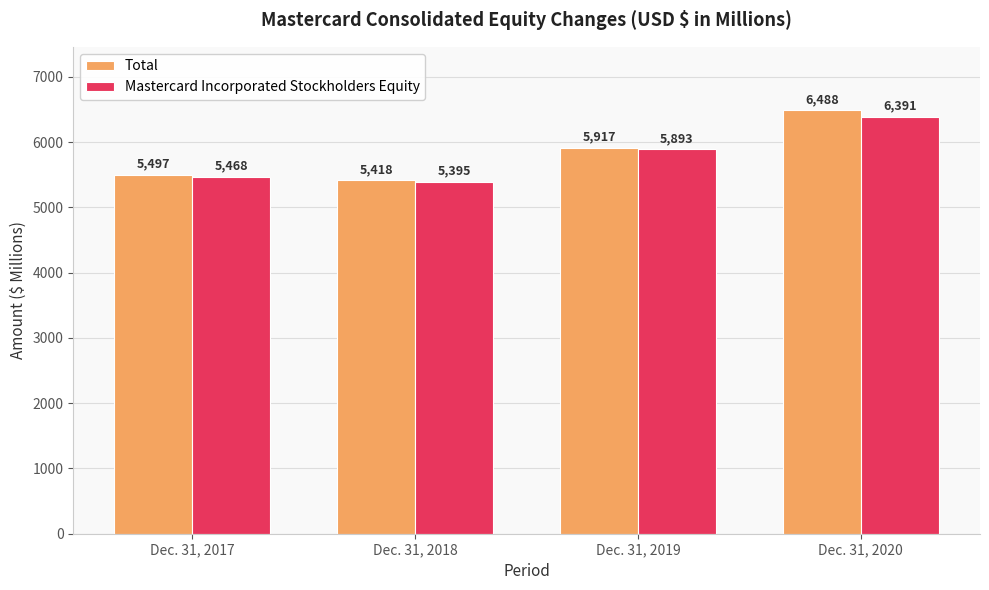

Rank the series by their average value, from highest to lowest.

Total, Mastercard Incorporated Stockholders Equity